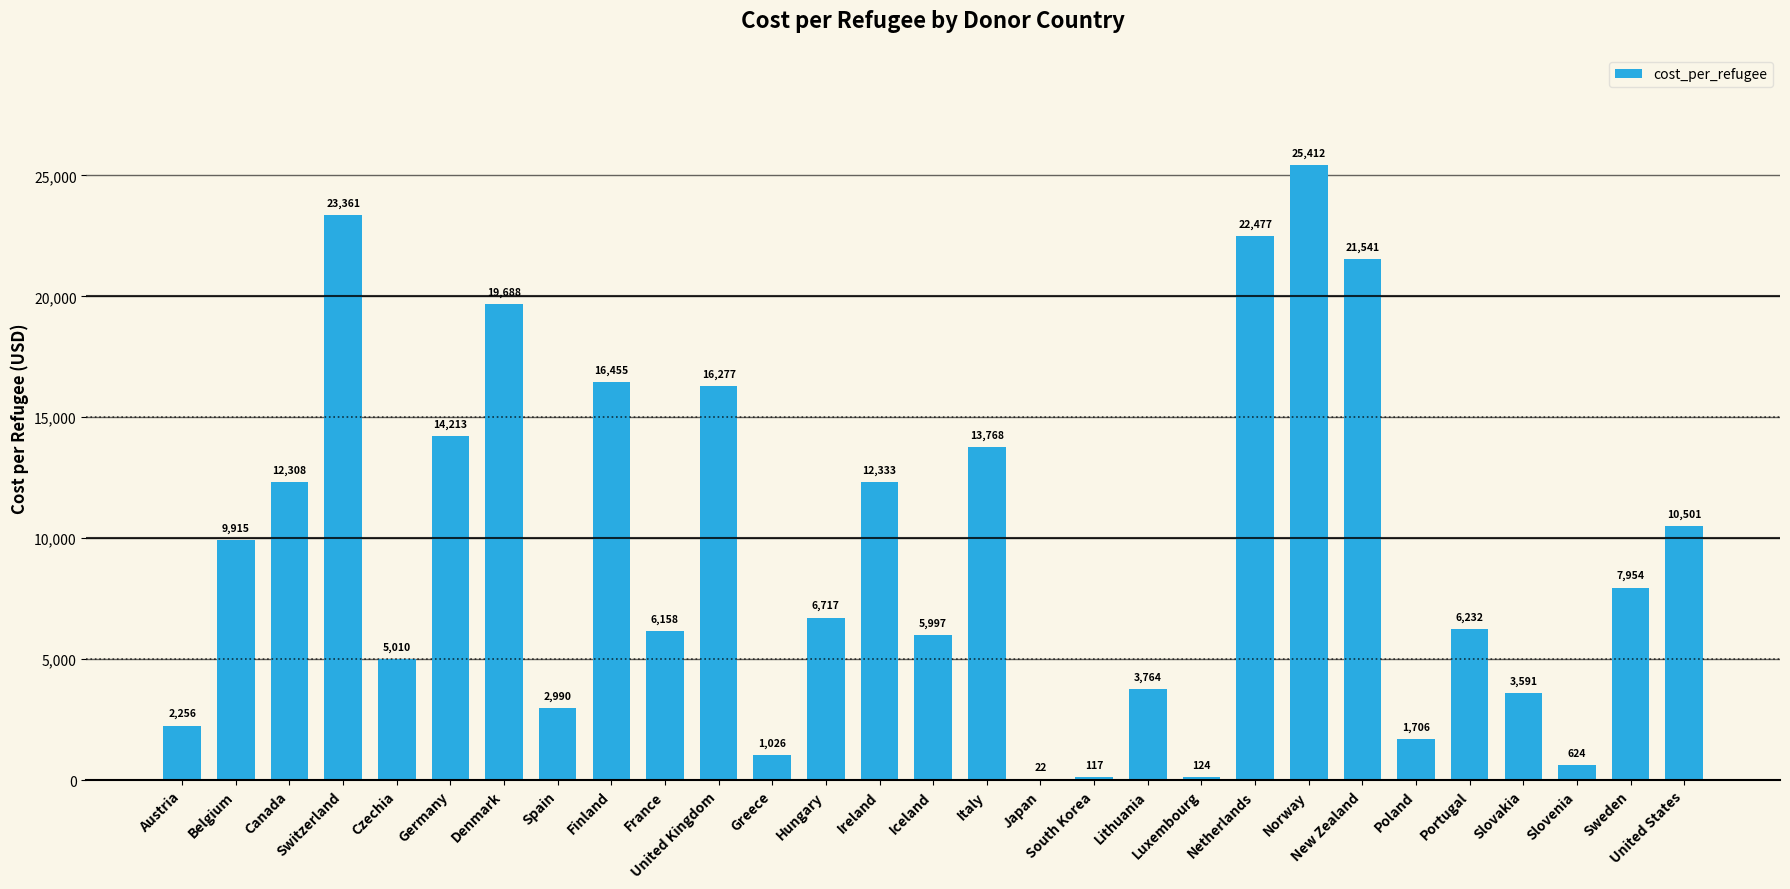

What is the greatest value displayed?

25412.0